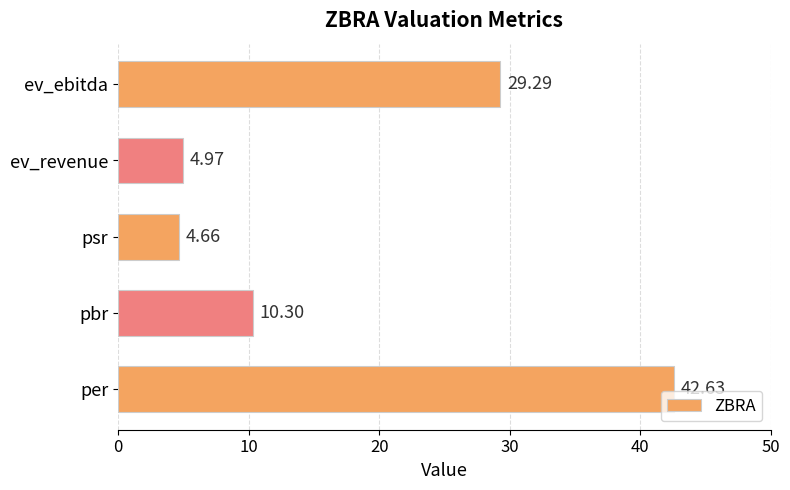

List the labels in order of value, largest first.

per, ev_ebitda, pbr, ev_revenue, psr